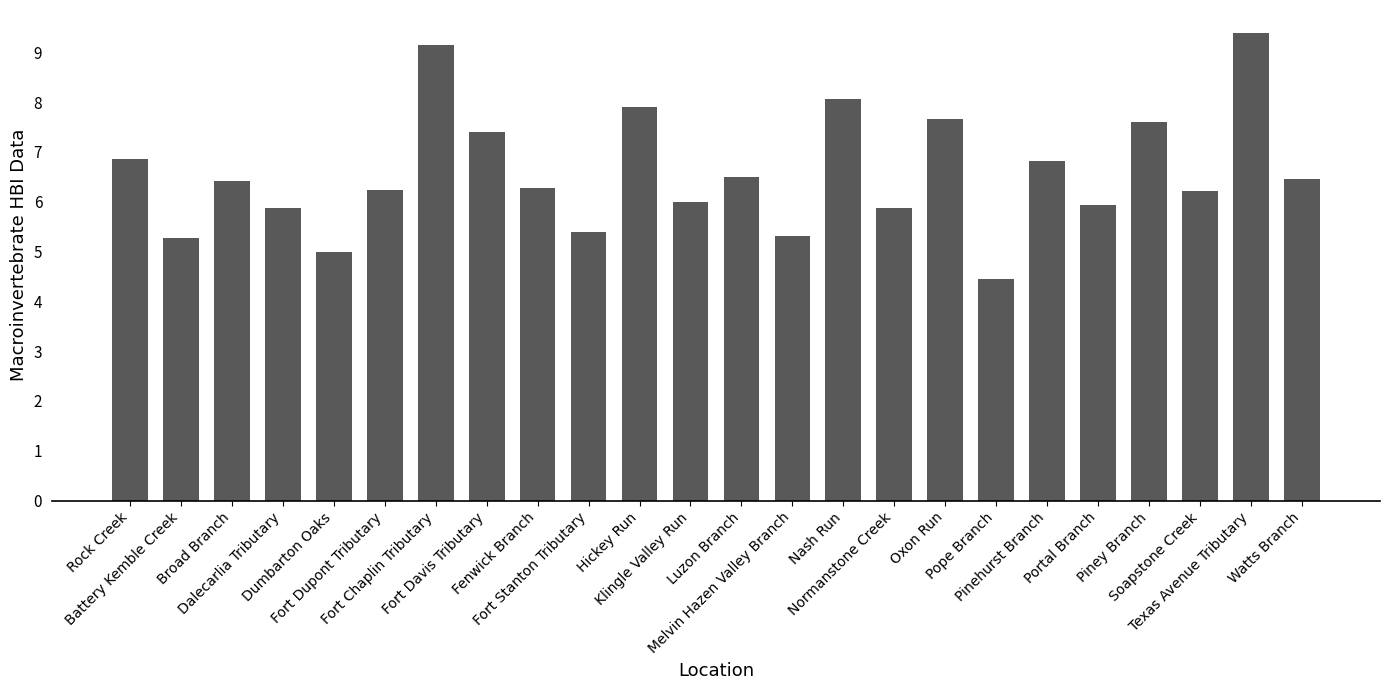

Approximately how many times larger is the value at Fenwick Branch compared to Fort Dupont Tributary?

1.0